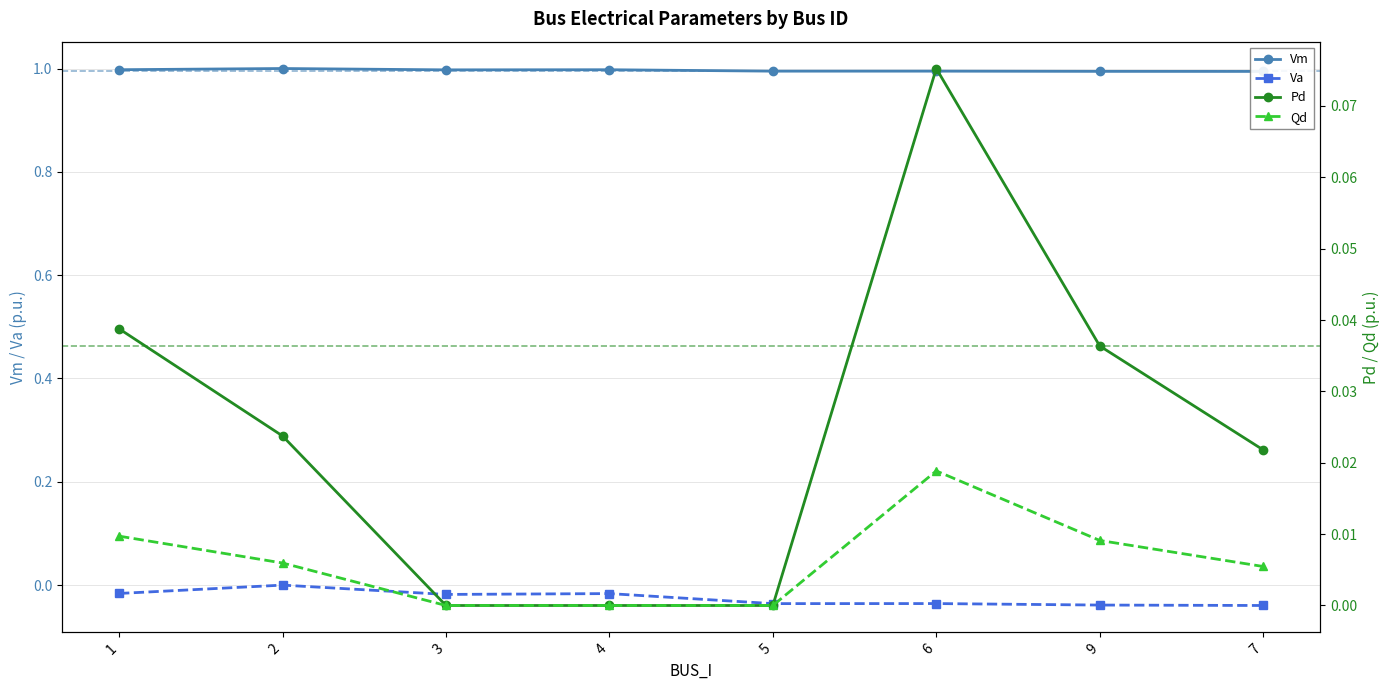

At which label is Qd closest to 0?

3